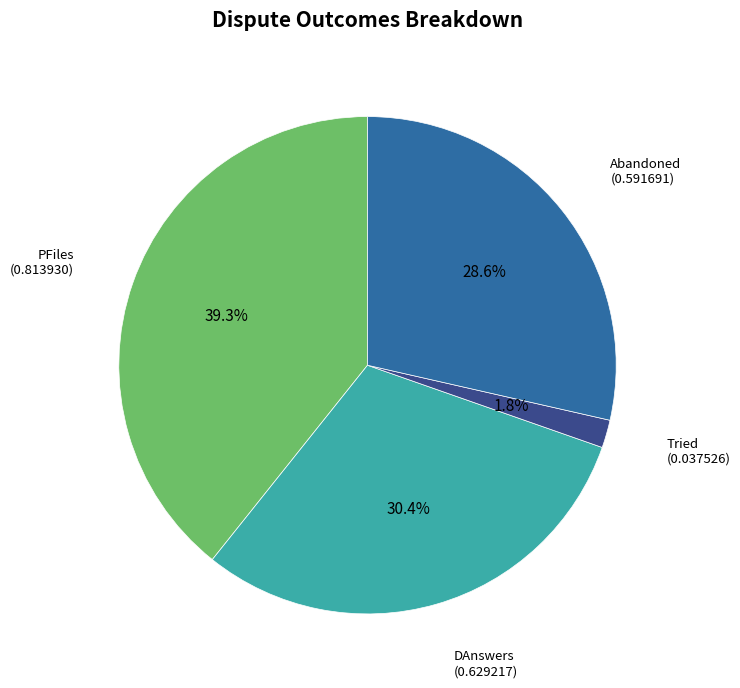

What is the total percentage of DAnswers and Abandoned?

58.9%